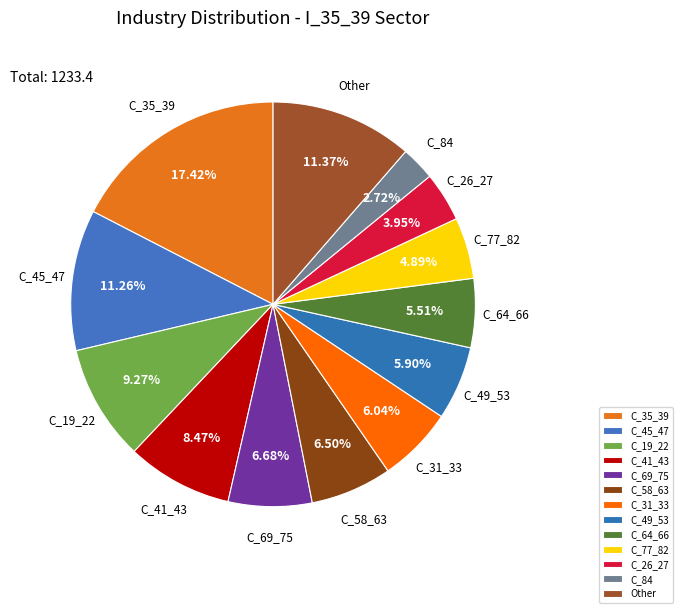

Combined, do C_77_82 and C_26_27 account for over 50%?

No